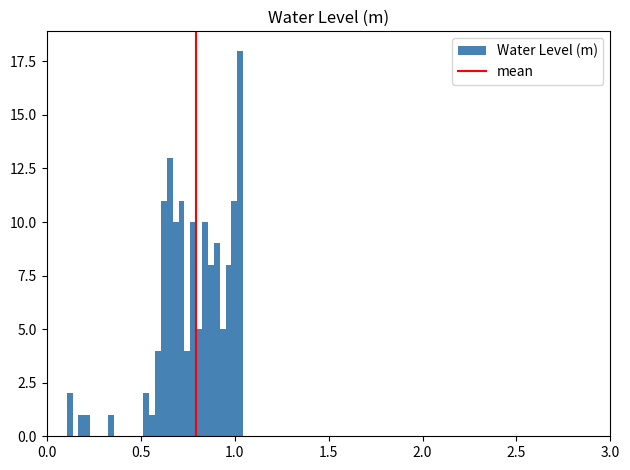

Around what value on the x-axis is the tallest bar? Give the approximate position of its centre, as read against the axis.

1.05